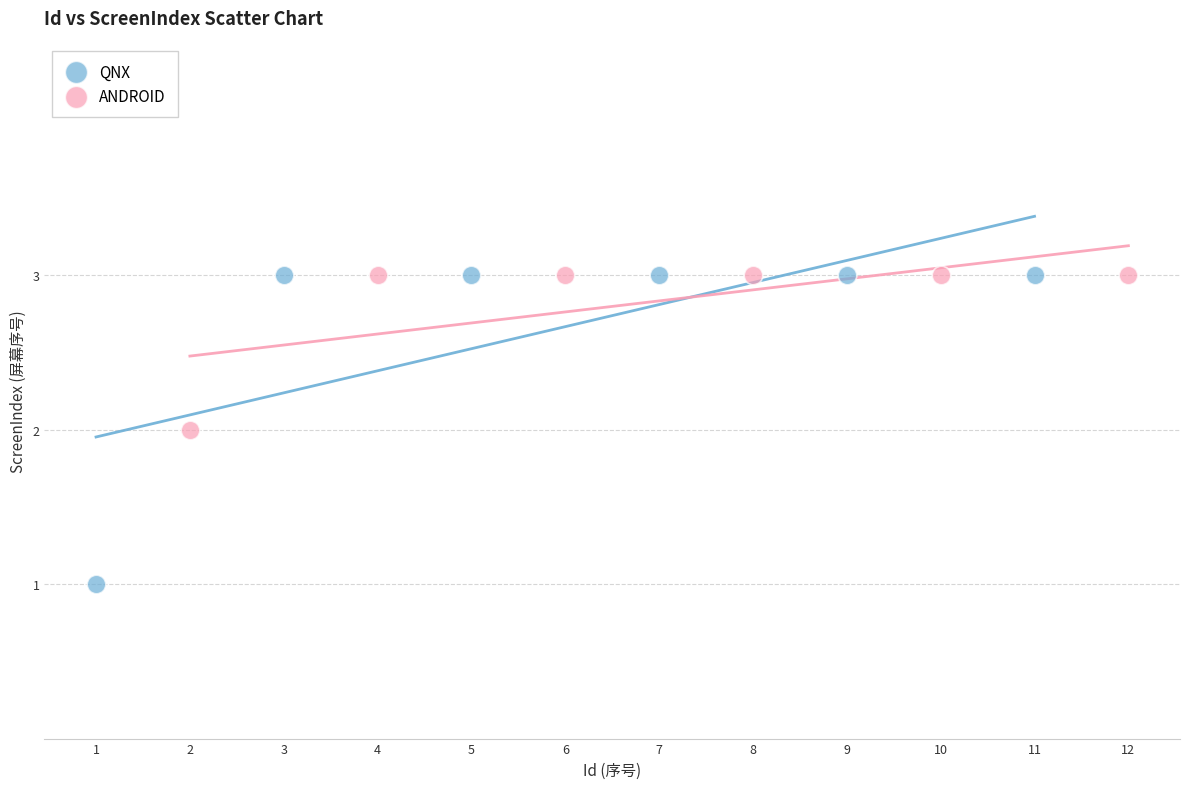

Which series reaches the minimum Y coordinate?

QNX